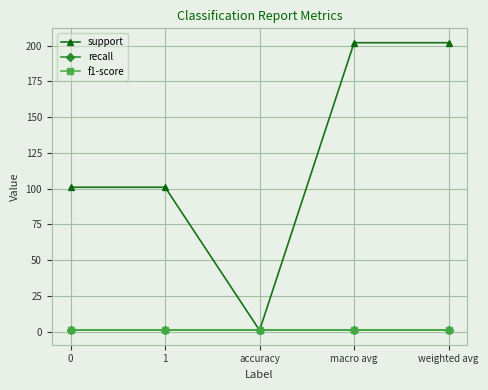

Does the chart have visible grid lines?

Yes